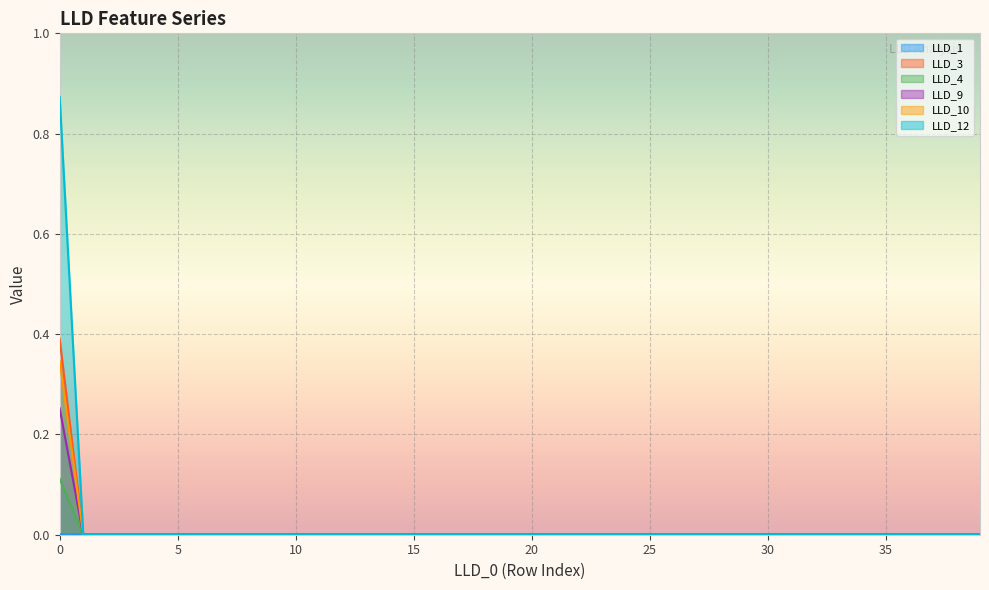

Between 15 and 16, which series saw the biggest shift?

LLD_1